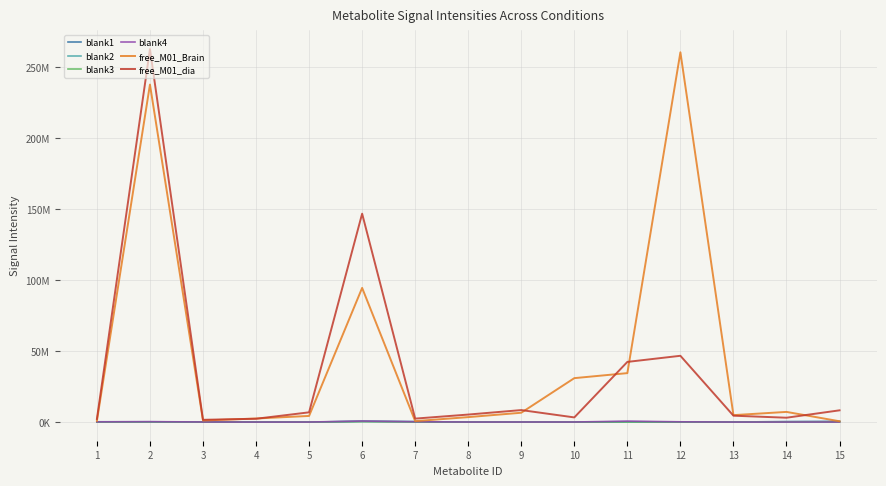

At which category is the sum across all series the highest?

2